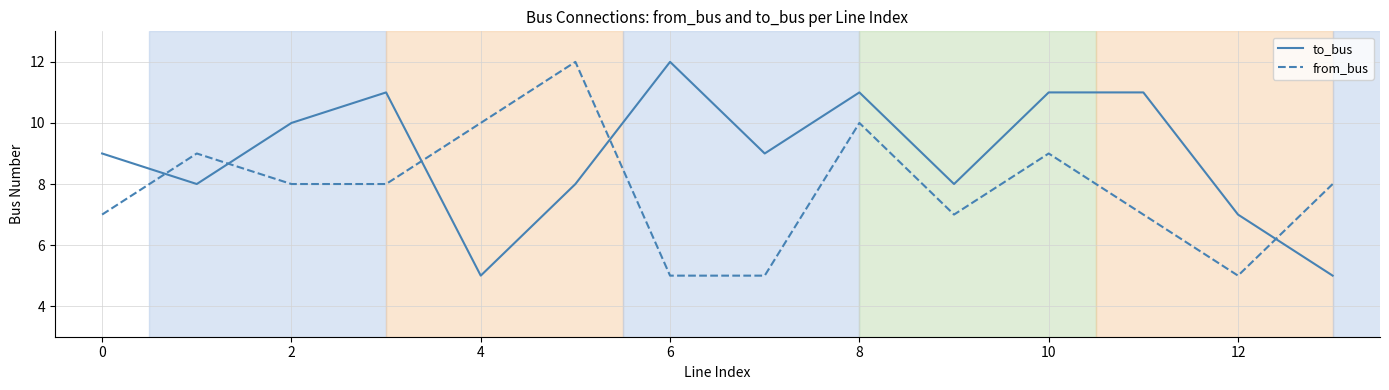

True or false: from_bus and to_bus cross at least once.

True